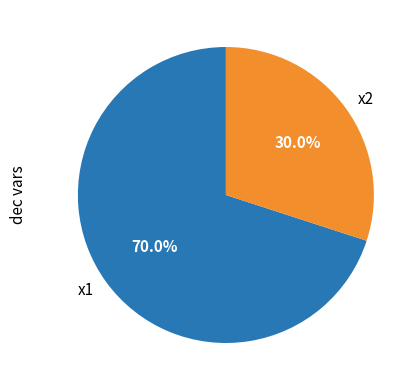

To the nearest percent, what portion does x1 represent?

70%